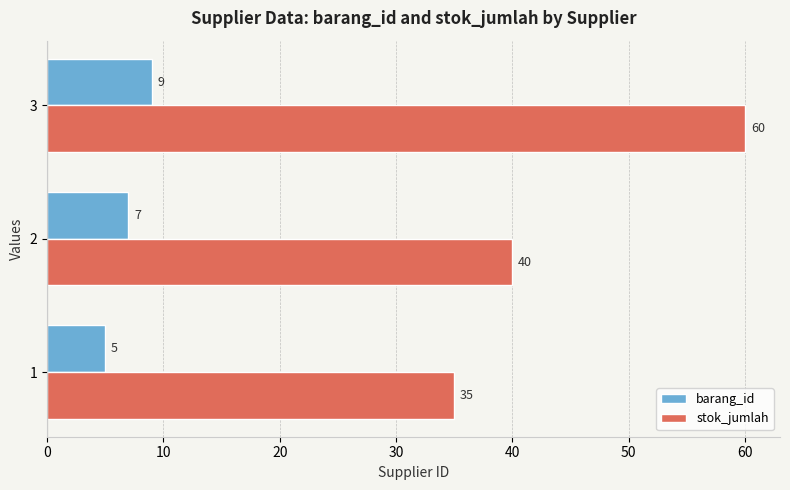

At which category is the sum across all series the highest?

3